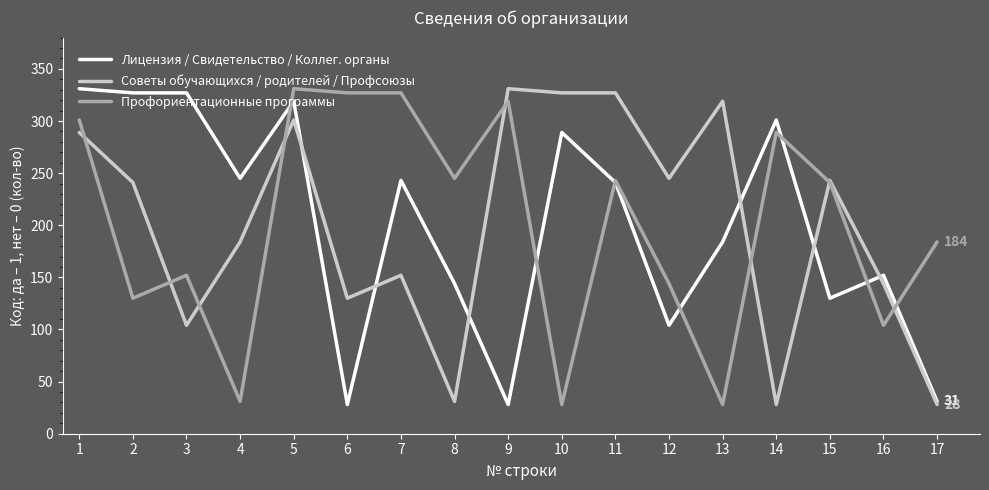

Where is Лицензия / Свидетельство / Коллег. органы nearest to the value 179?

13